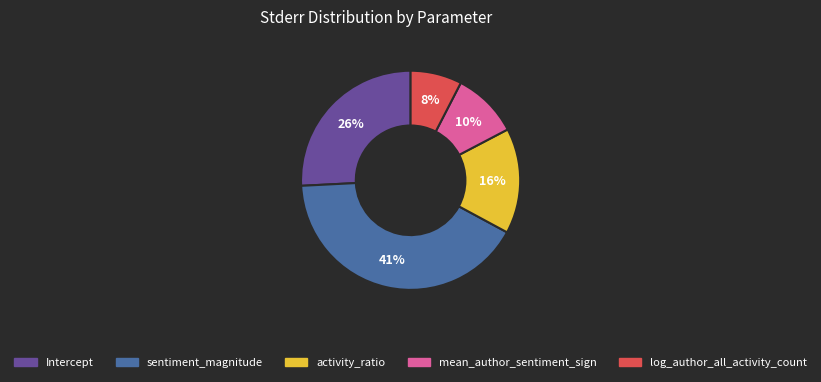

Count the number of slices in the pie.

5